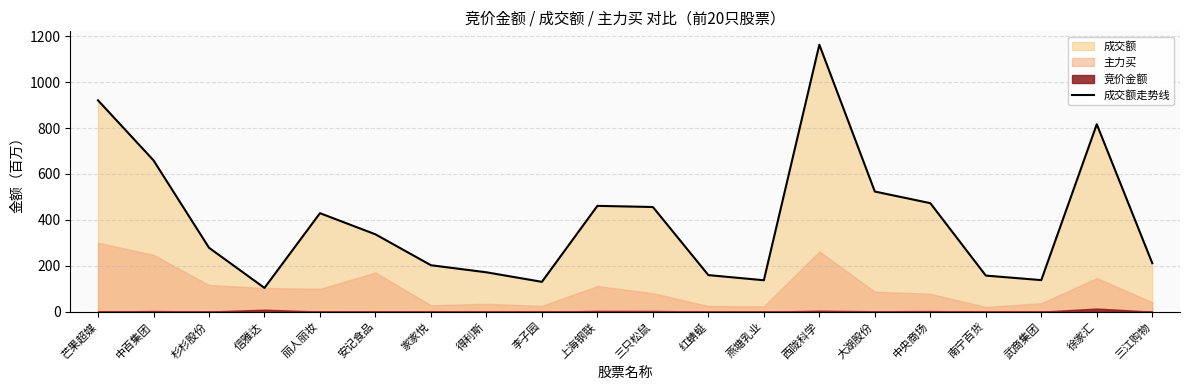

The chart shows a value of 456.0 at 三只松鼠. True or false?

True